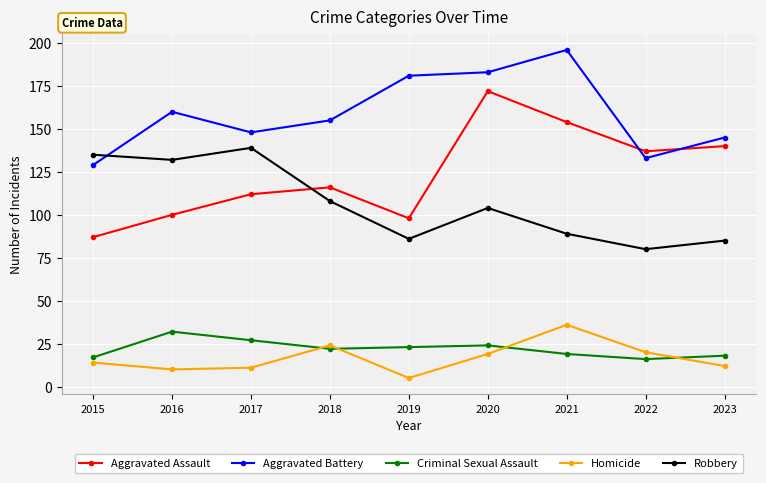

At which category does Criminal Sexual Assault reach its first local peak?

2016